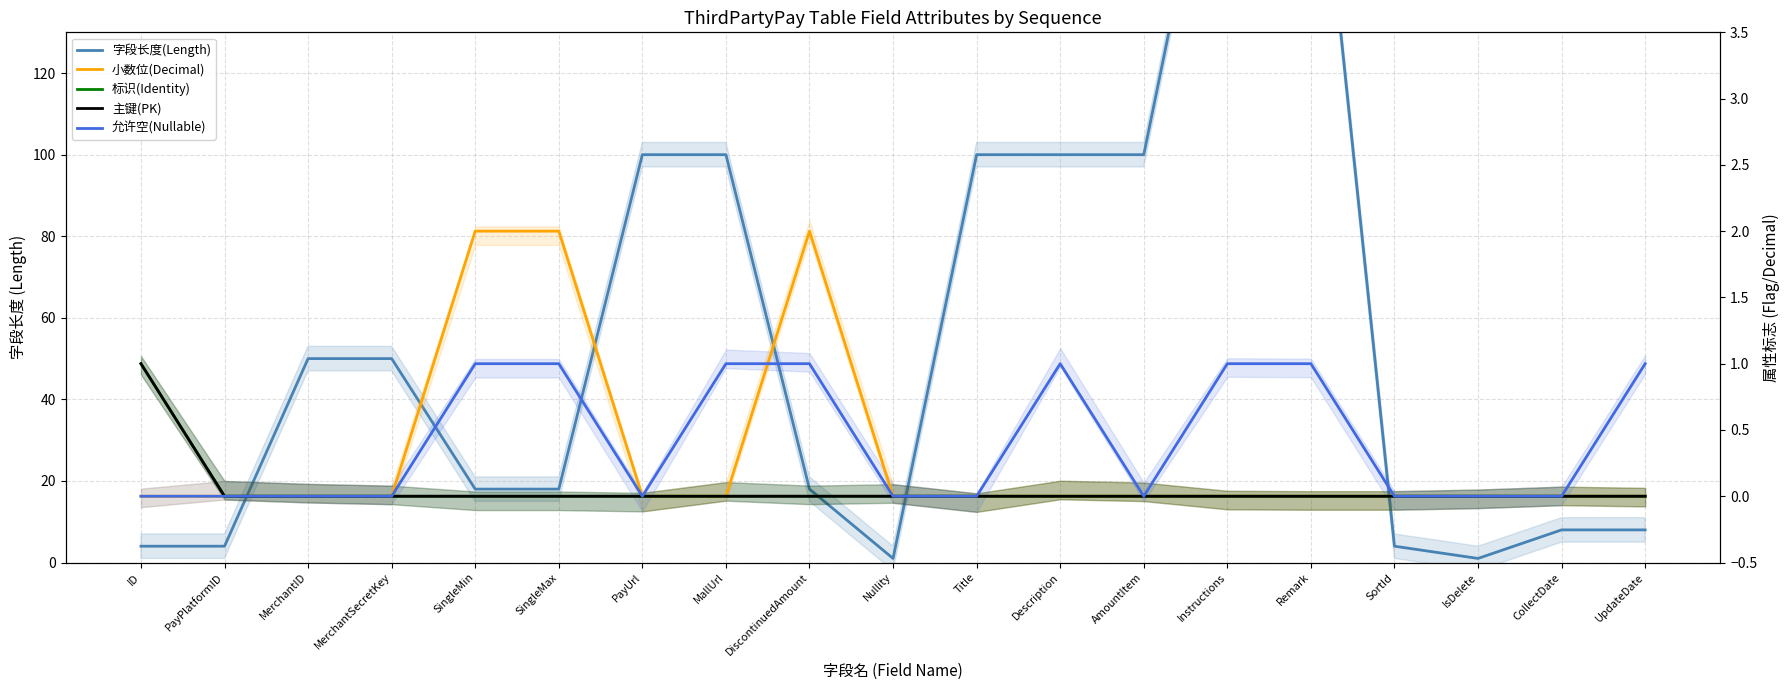

What are all the series names shown in the legend?

字段长度(Length), 小数位(Decimal), 标识(Identity), 主键(PK), 允许空(Nullable)